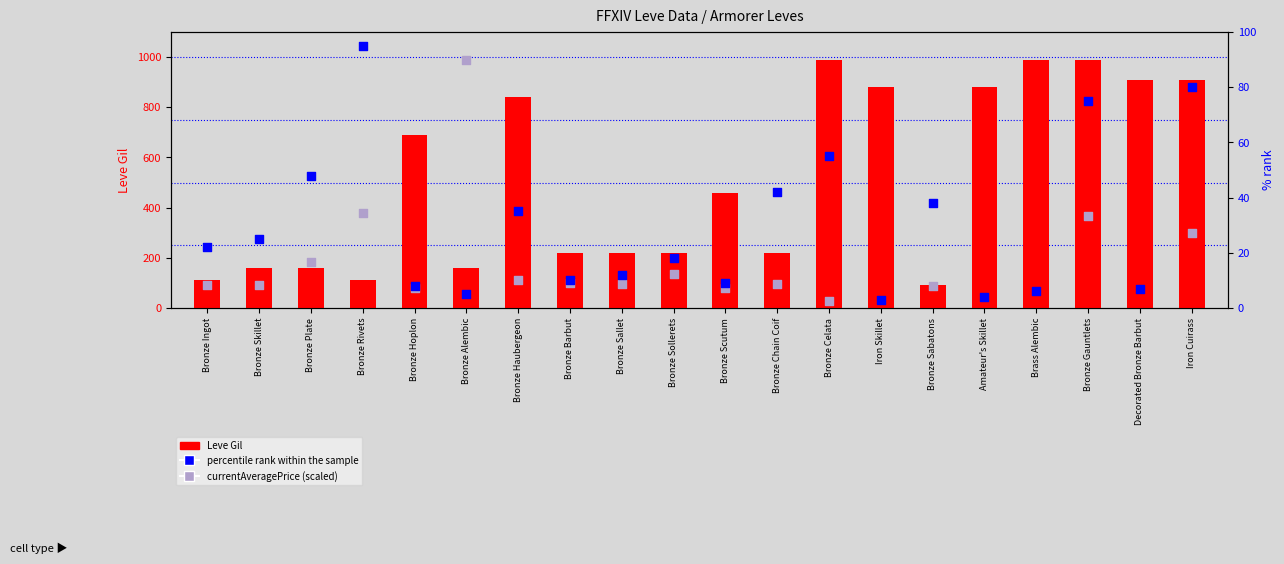

At how many categories does at least one series exceed 79?

20